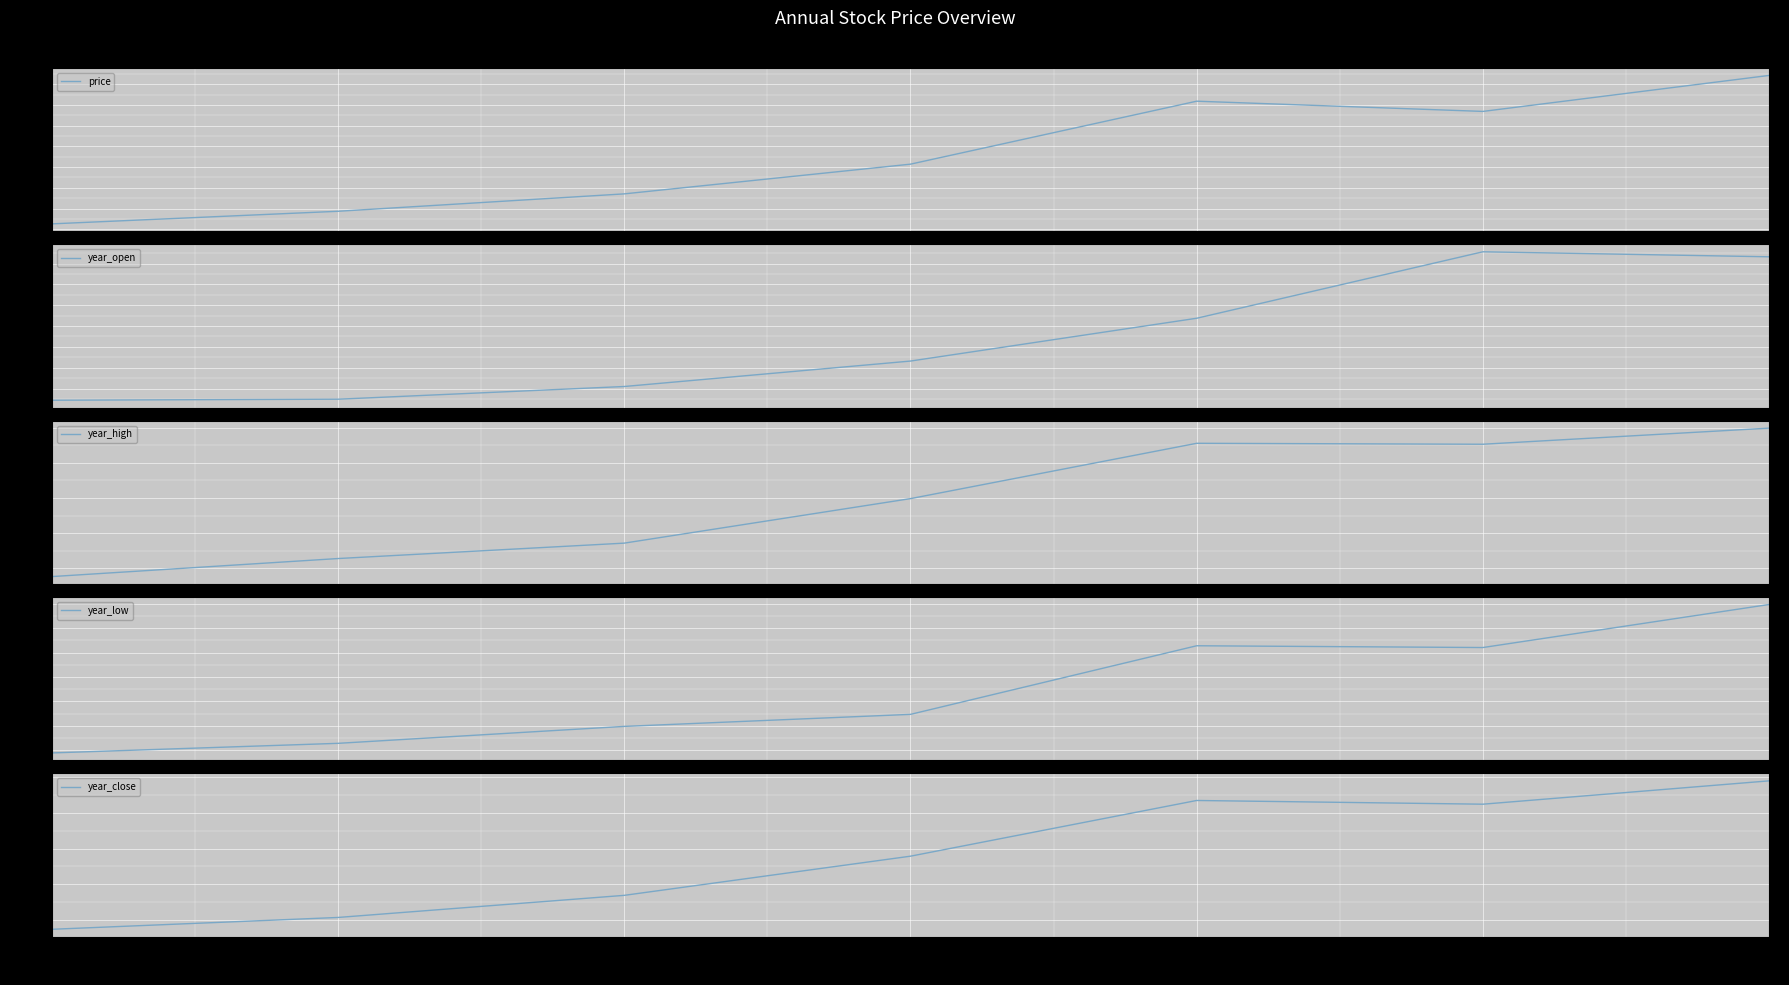

What is the difference between the year_low values at 2023 and 2021?

42.3